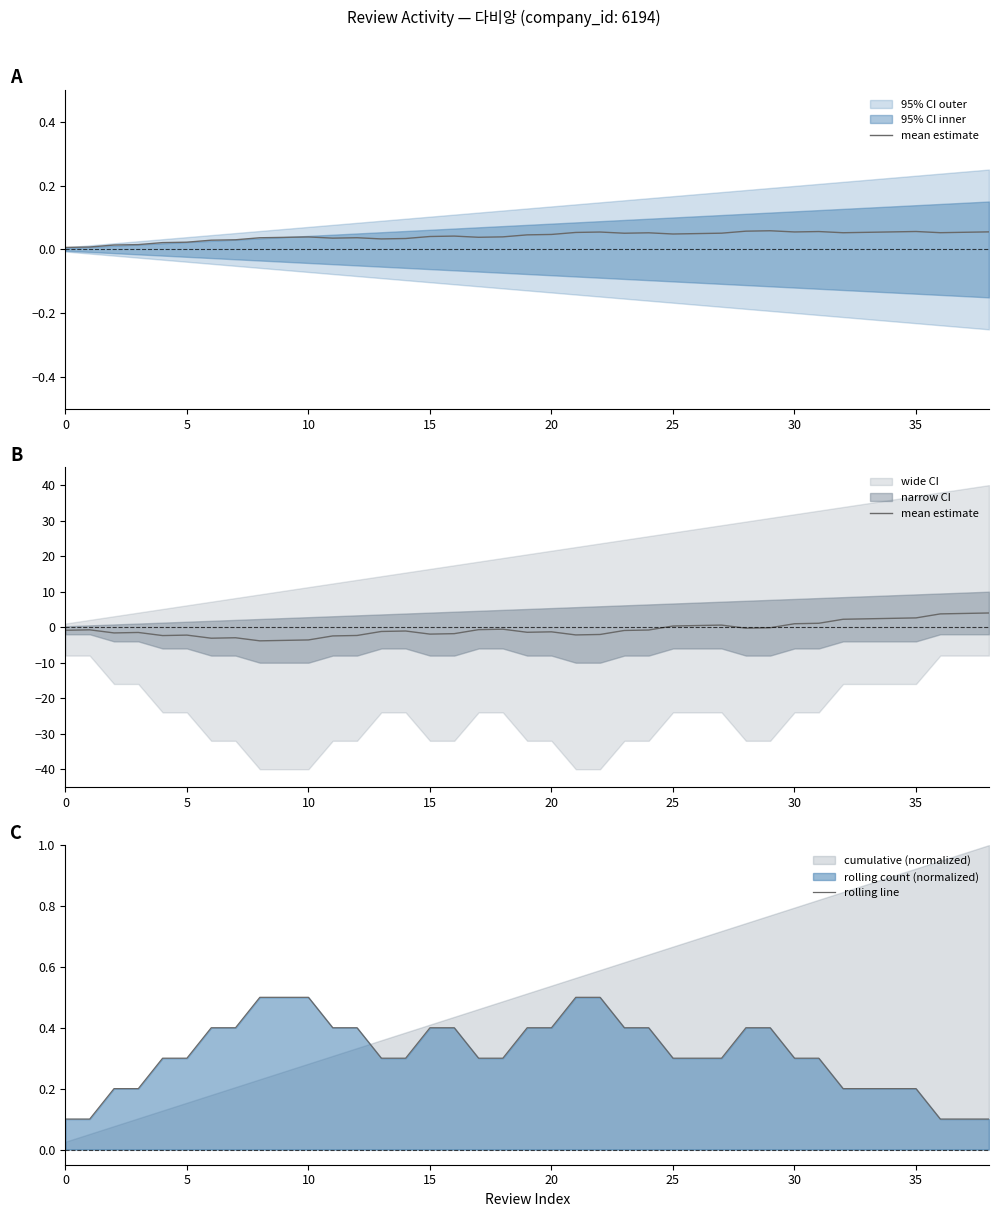

How many data points in mean estimate are less than 0?

27